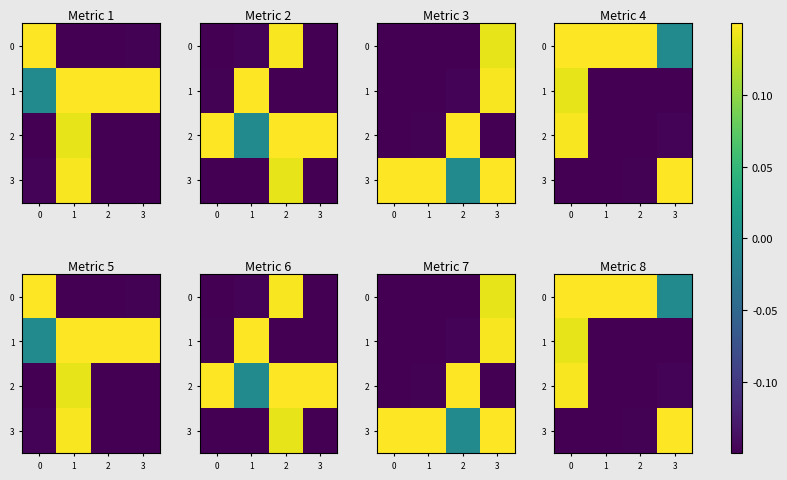

How many values in 2 are below zero?

3